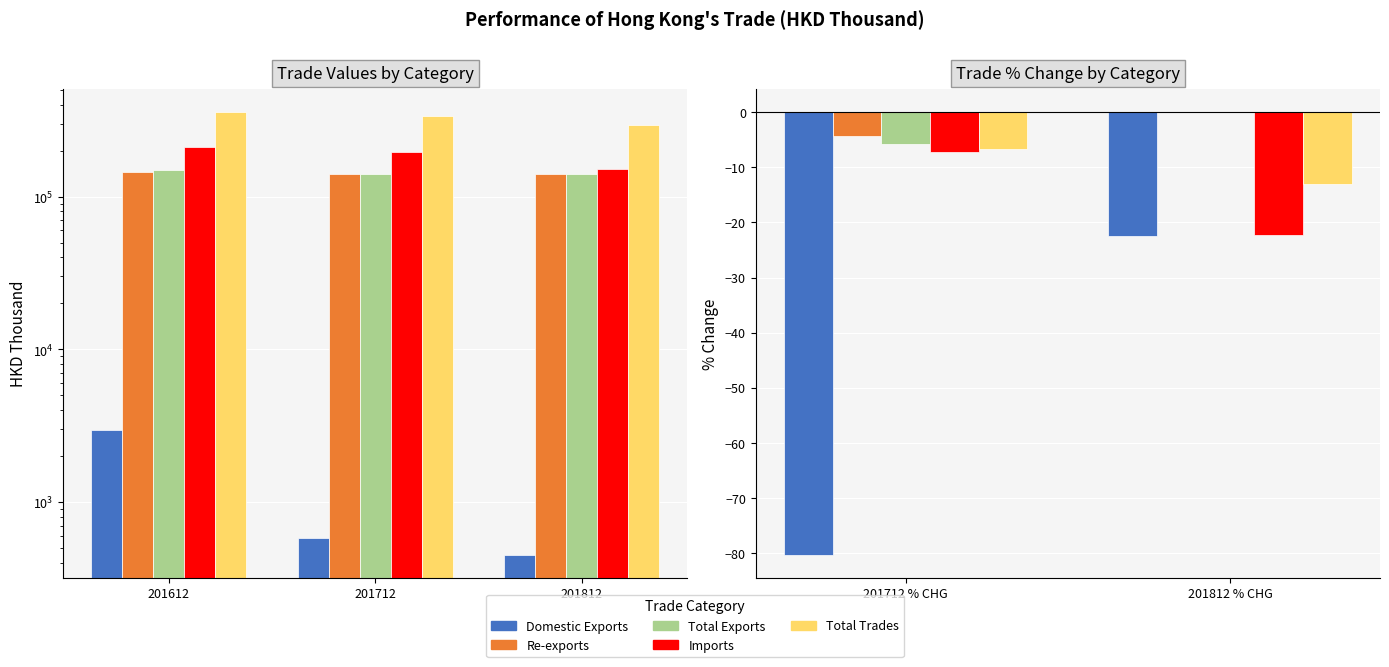

What is the difference between the maximum and minimum values in the Re-exports series?

4.4